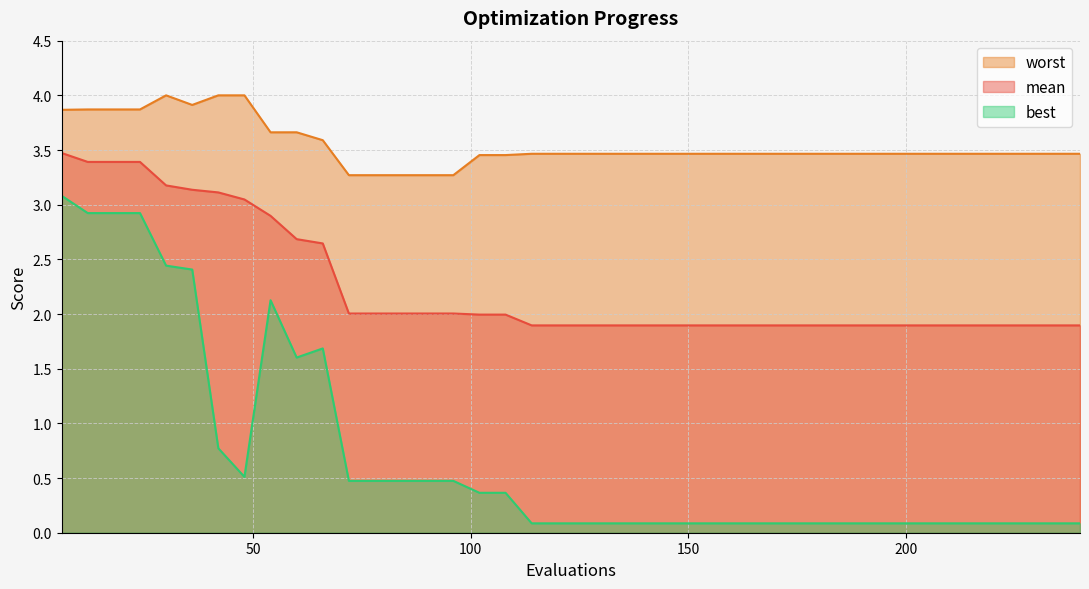

Which series has the largest range (max minus min)?

best